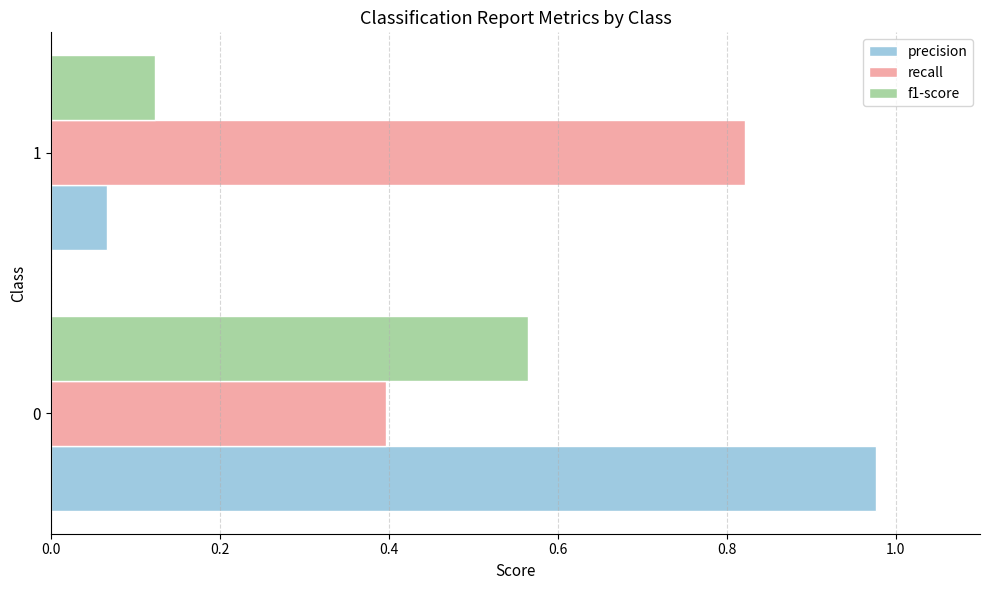

Count the number of data series in this chart.

3